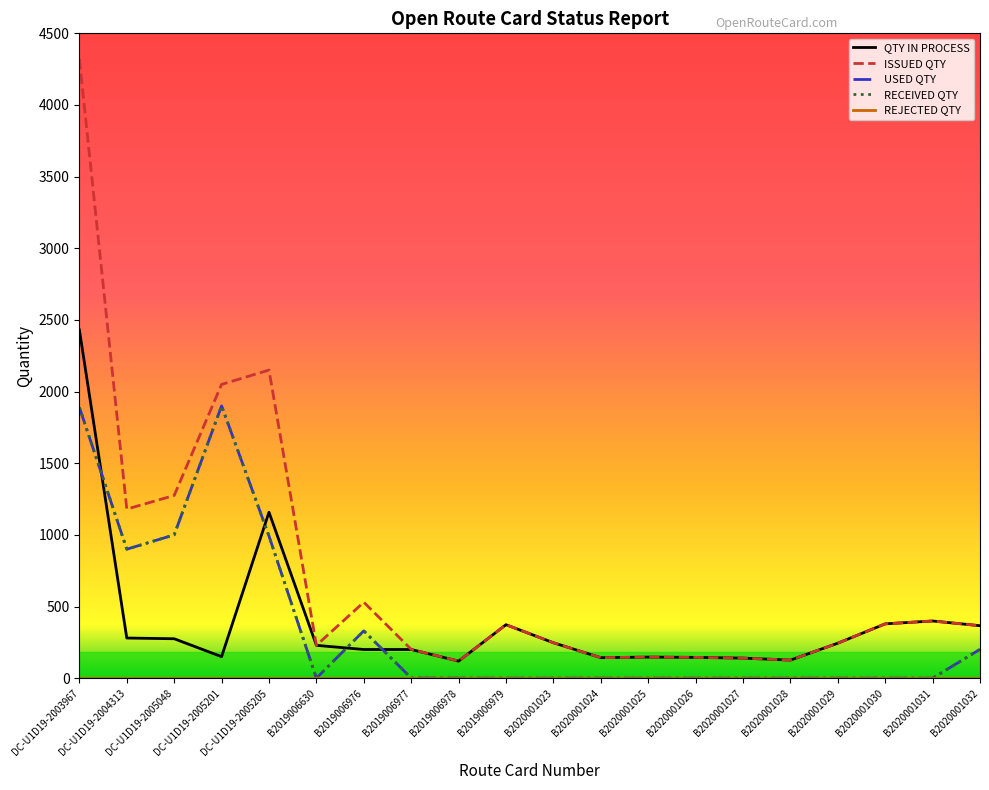

True or false: ISSUED QTY and USED QTY intersect in this chart.

False